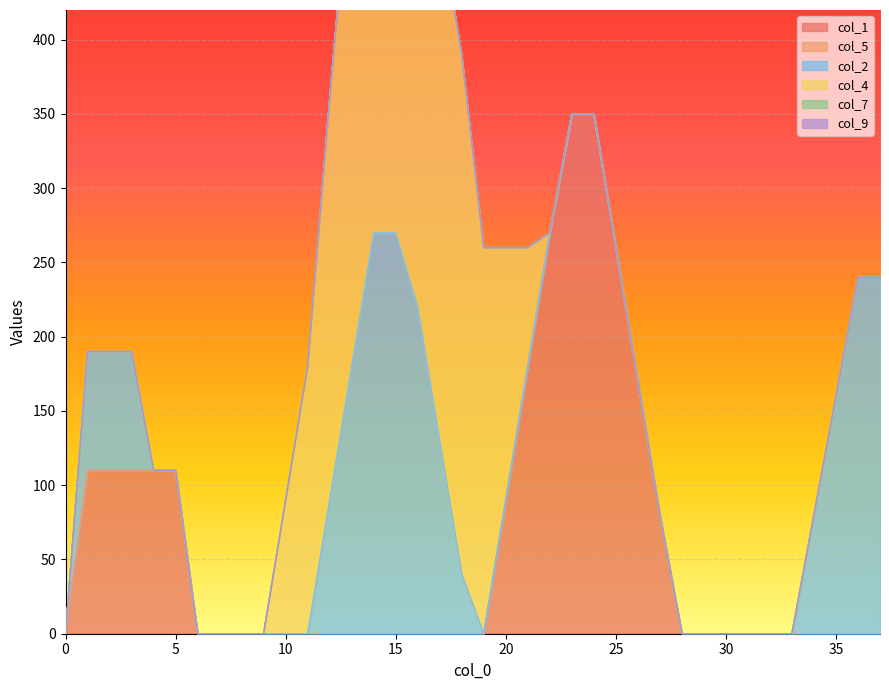

True or false: col_1 has a value of 176 at 25.

False